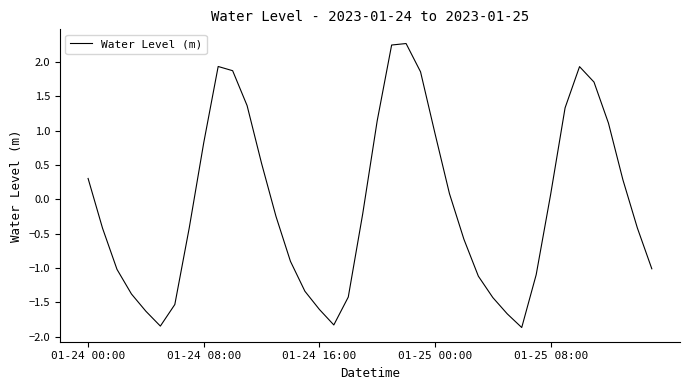

What is the sum of all values?

-3.2